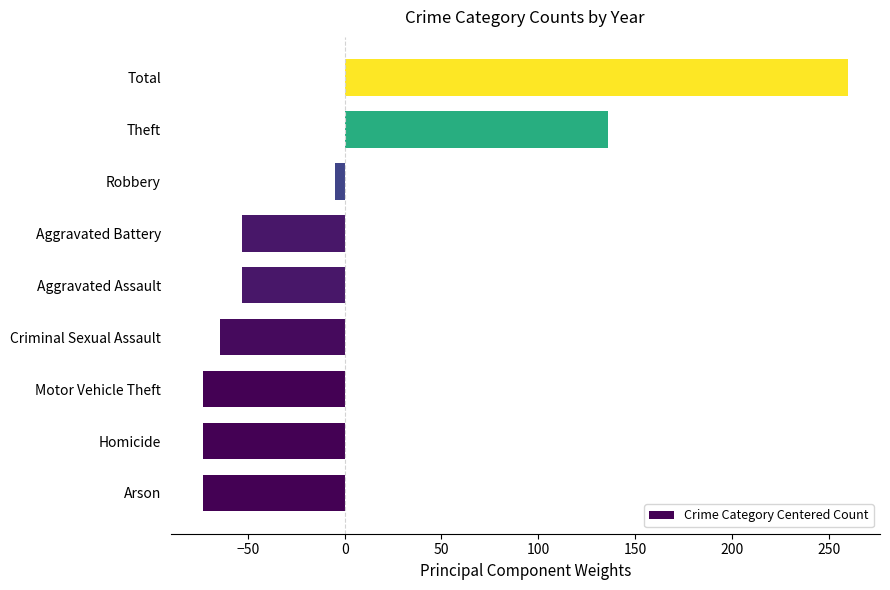

True or false: the data shows -28.1 at Motor Vehicle Theft.

False